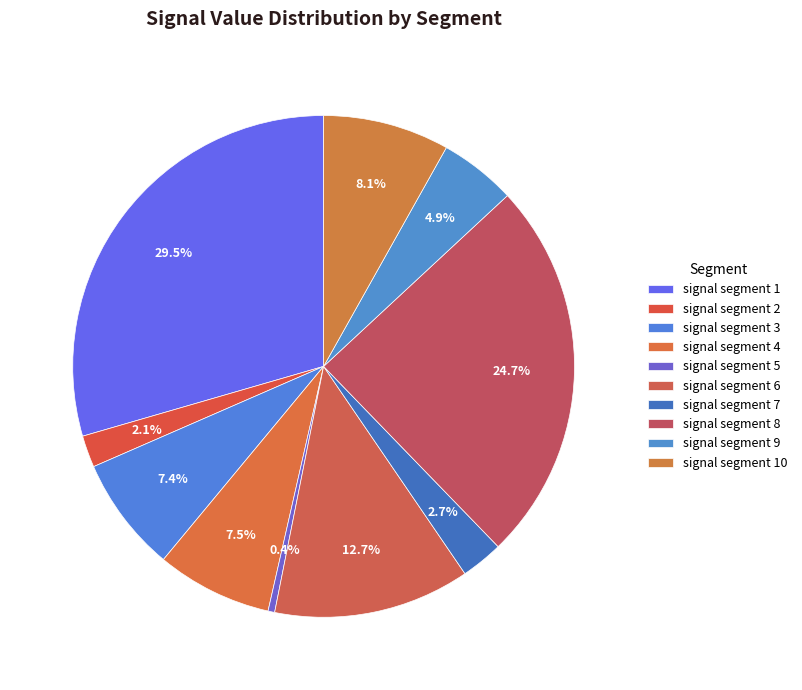

How many slices are in this pie chart?

10